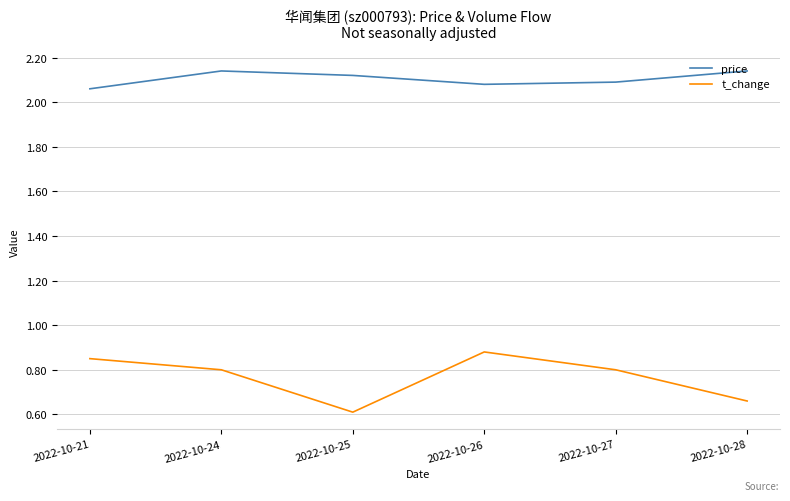

The value of price at 2022-10-21 is 1.0. True or false?

False